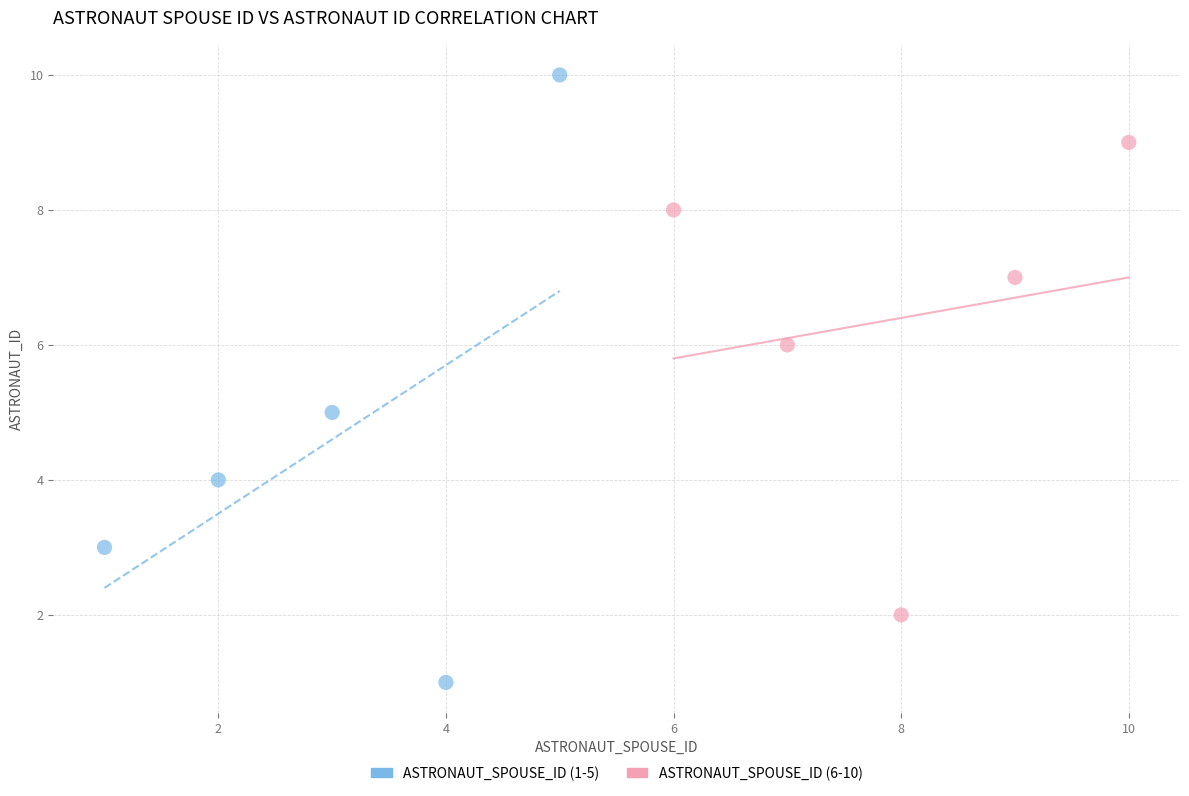

Which series reaches the maximum Y coordinate?

ASTRONAUT_SPOUSE_ID (1-5)